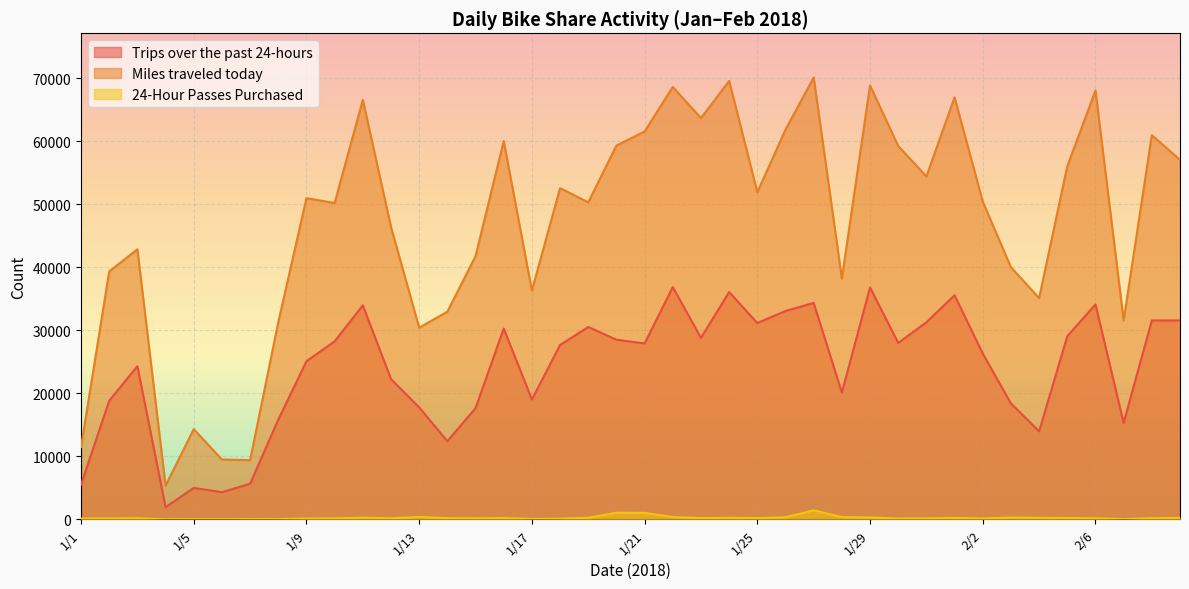

What is the label of the 4th point from the right?

2/6